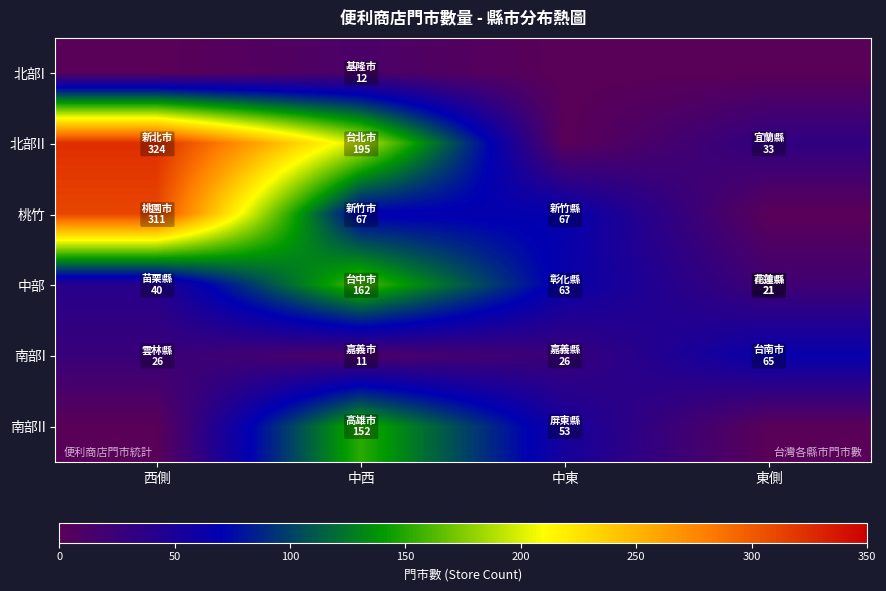

Count the number of data series in this chart.

6